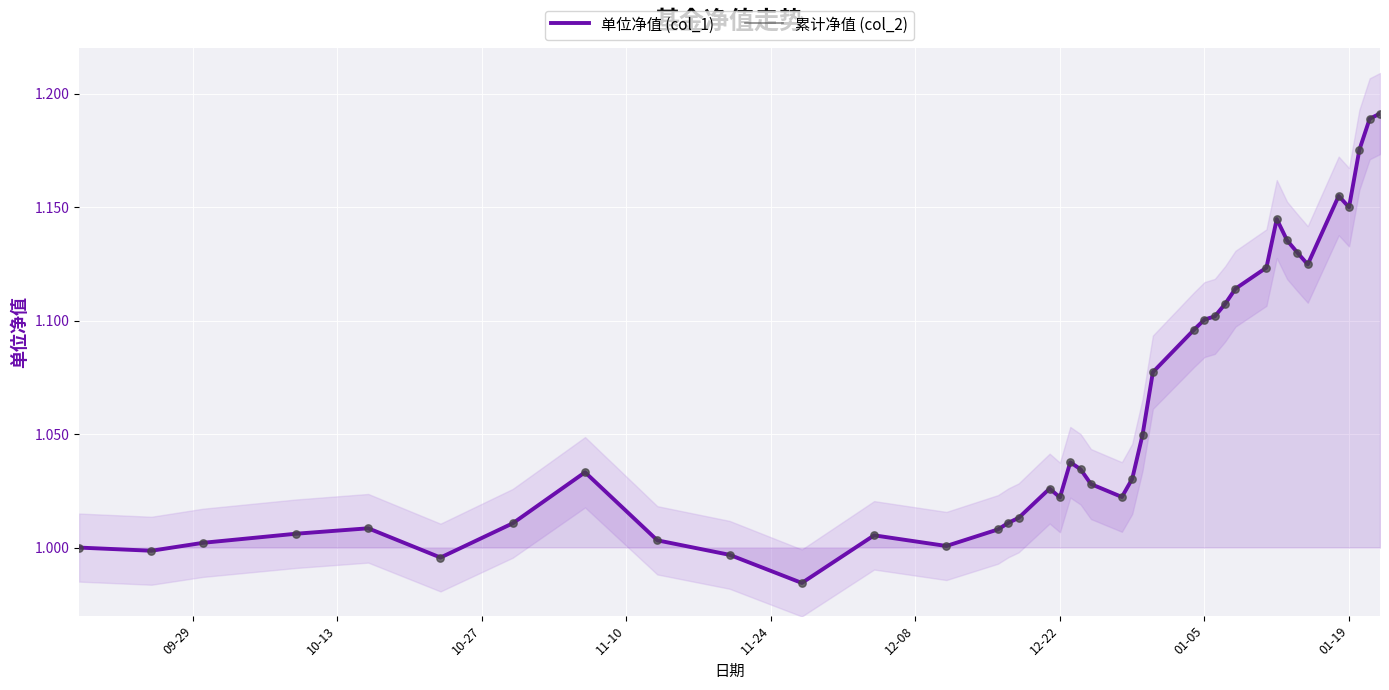

What are all the series names shown in the legend?

单位净值 (col_1), 累计净值 (col_2)